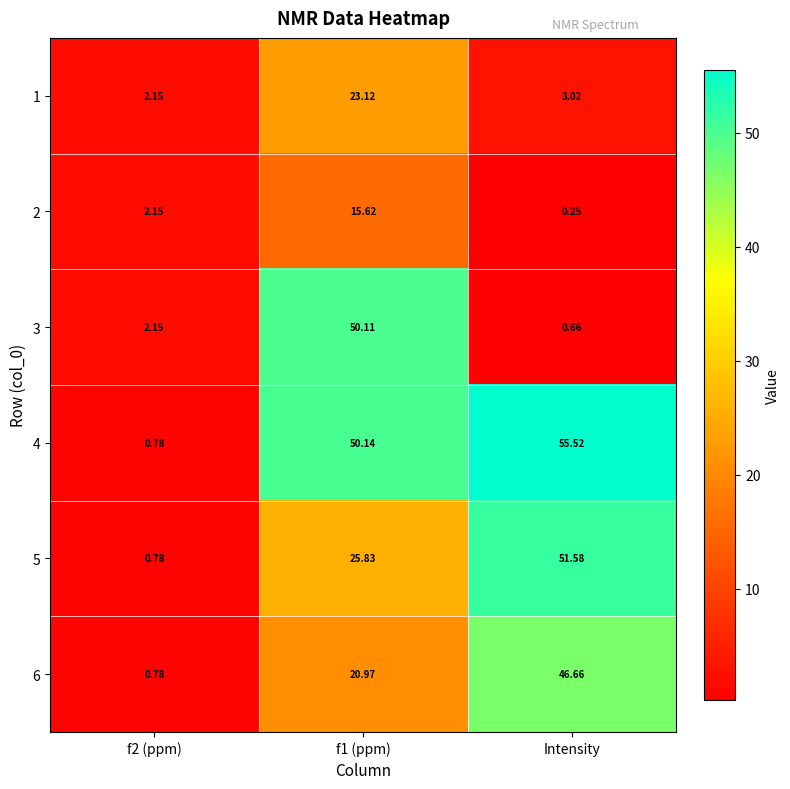

List the series in order of their peak value, lowest first.

2, 1, 6, 3, 5, 4